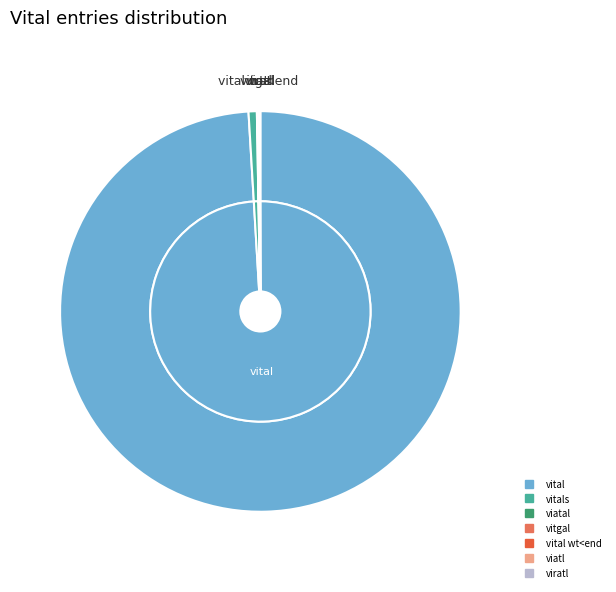

To the nearest percent, what is the difference between the vital and vital wt<end slice percentages?

99%